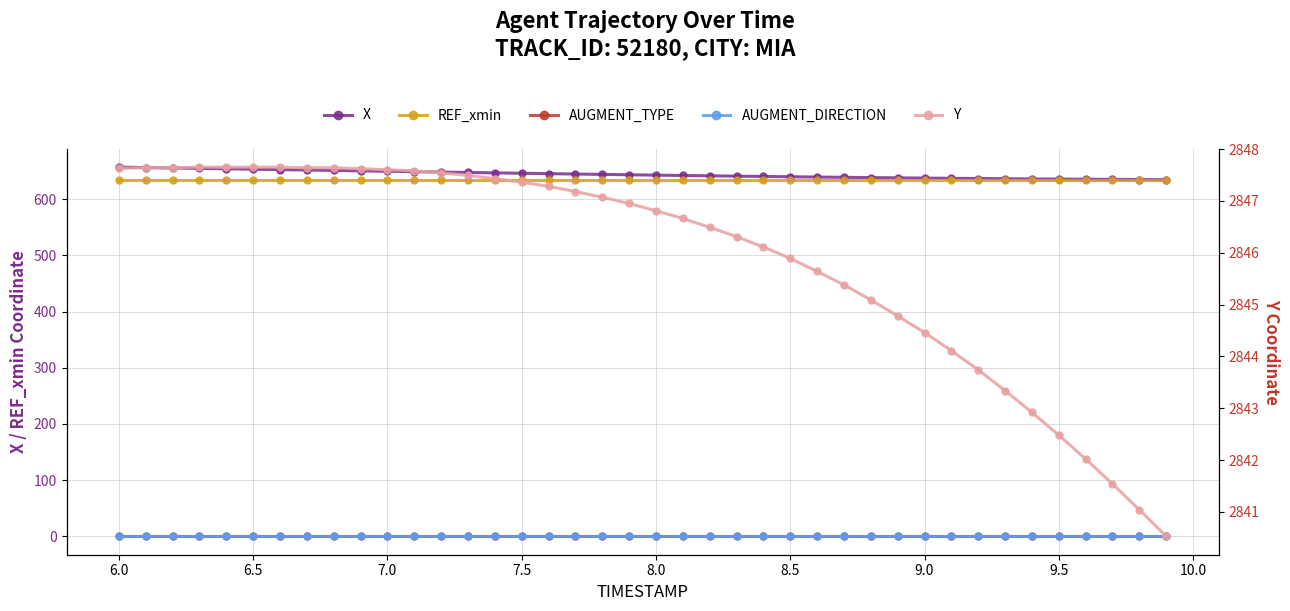

The X series shows 1068.6 at 7.0. True or false?

False